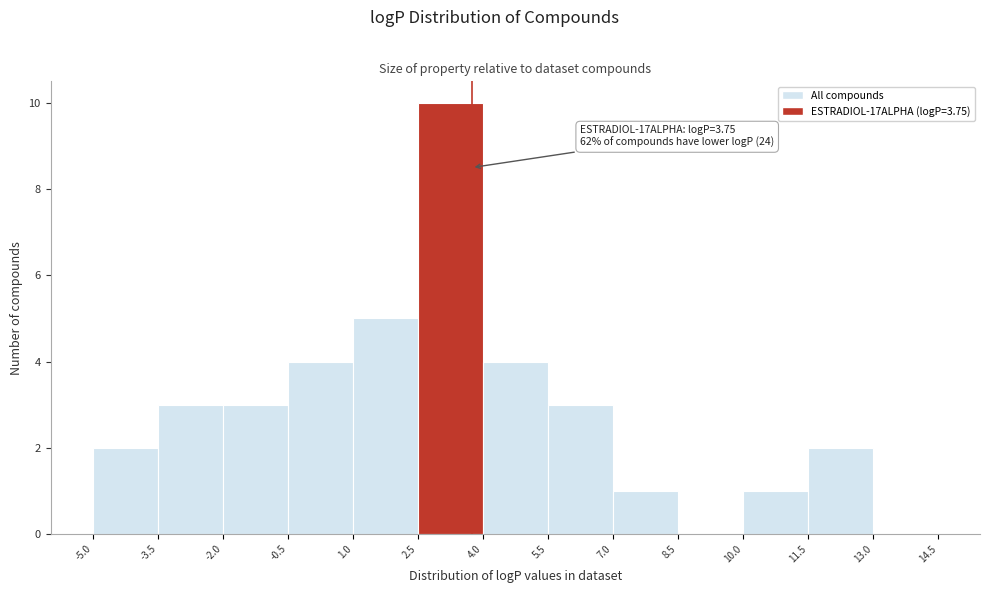

Over which range of the x-axis is the bar tallest?

2.5 to 4.0